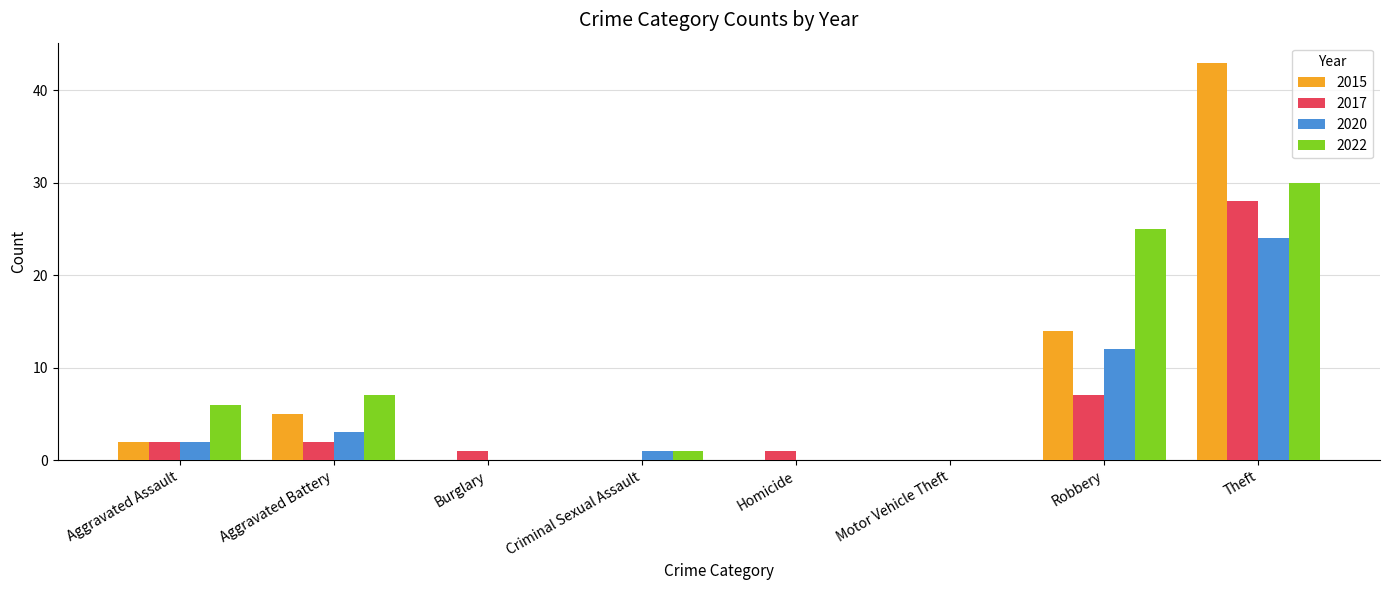

Which category has the highest value in the 2022 series?

Theft